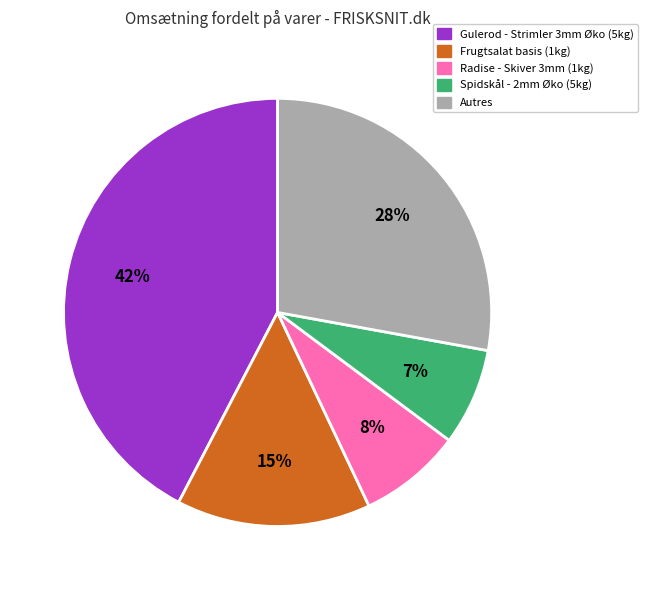

True or false: Spidskål - 2mm Øko (5kg) accounts for 7% of the total.

True